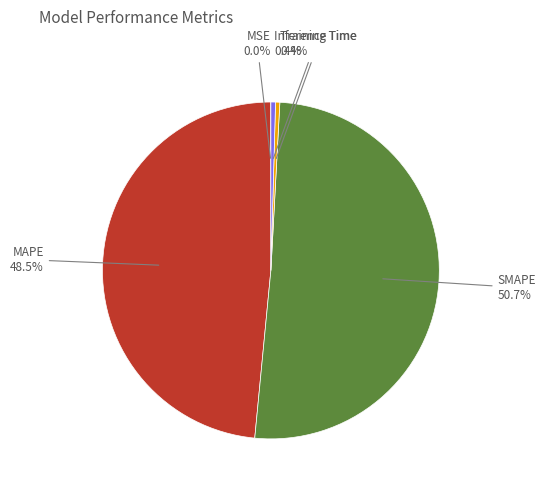

Does any single category account for the majority?

Yes